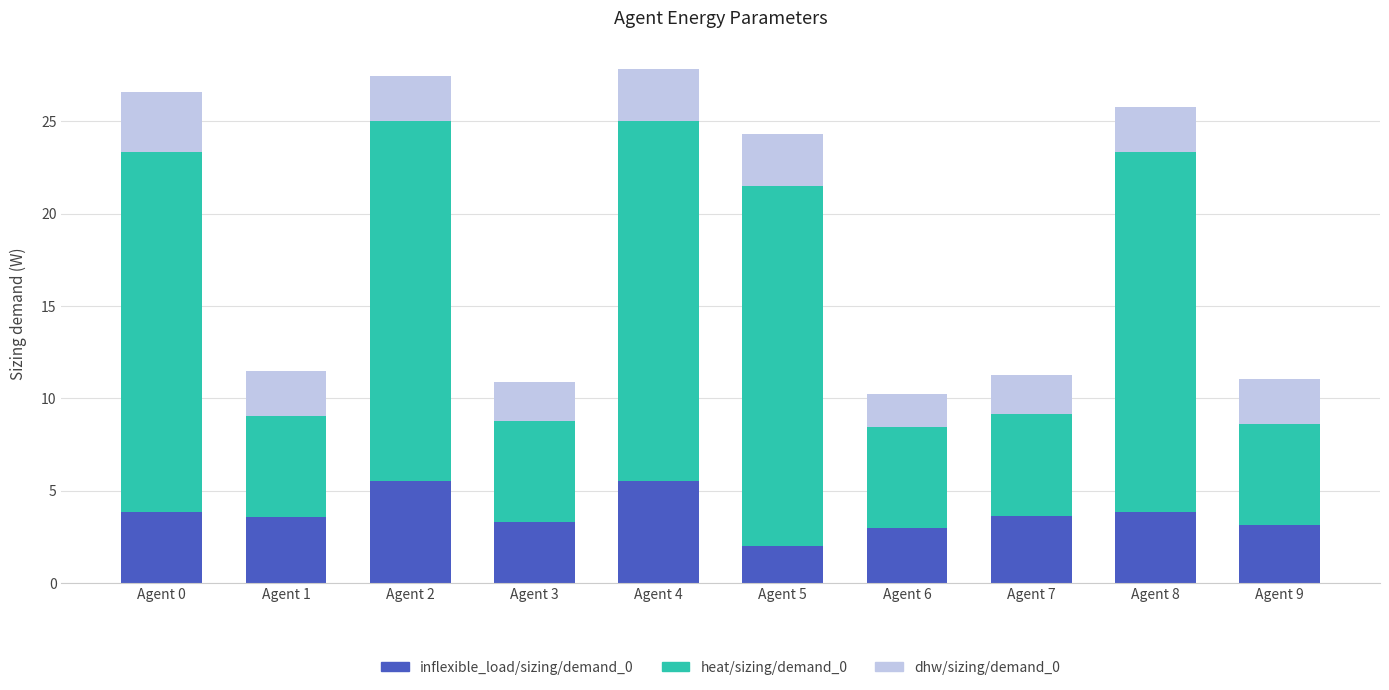

Does the chart contain any negative values?

No